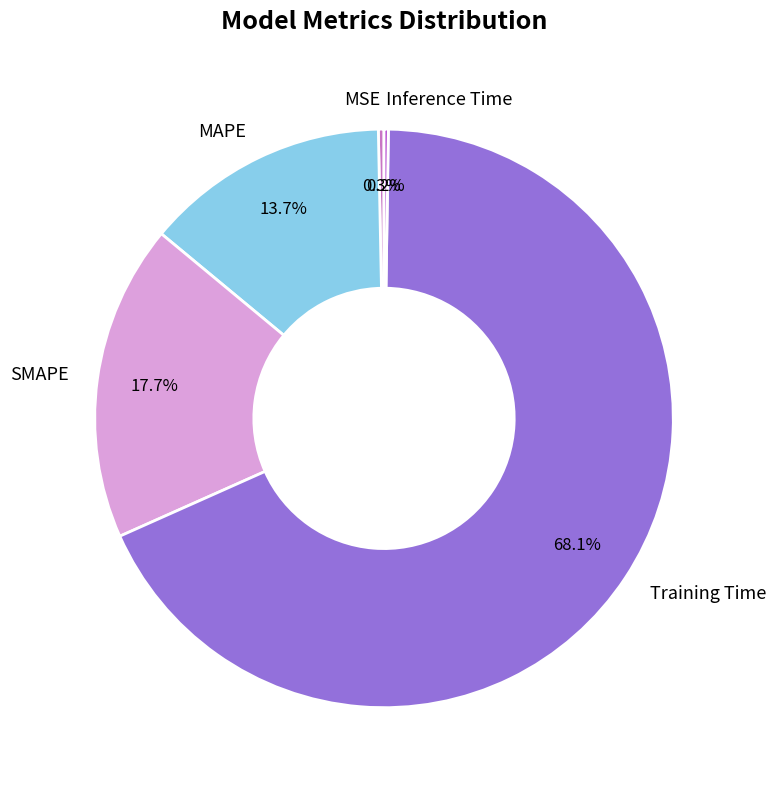

Which category has the biggest portion of the pie?

Training Time